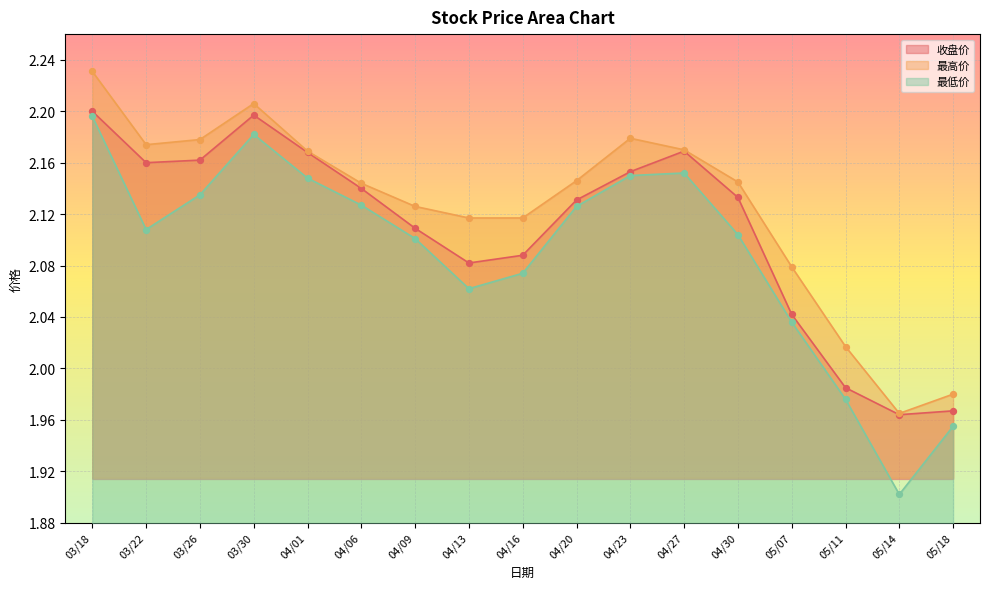

At how many categories does at least one series exceed 2?

15